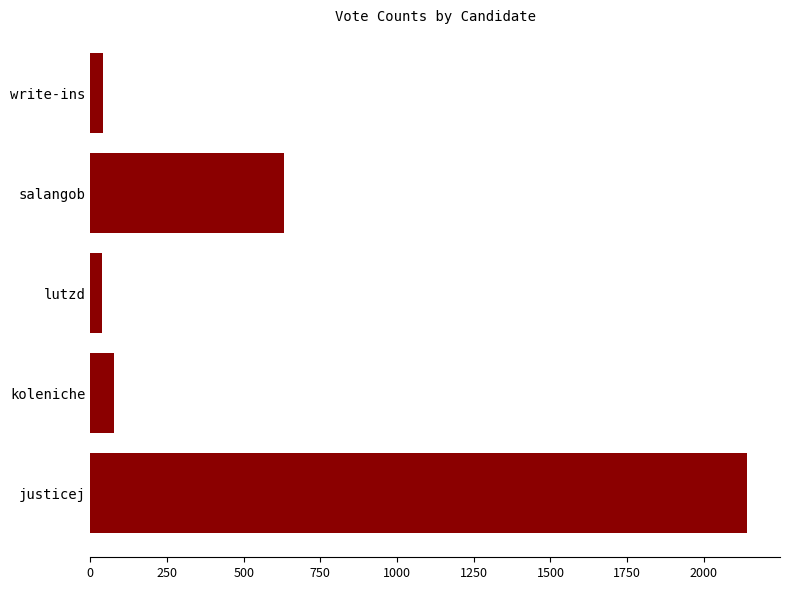

What is the change in value from justicej to salangob?

-1509